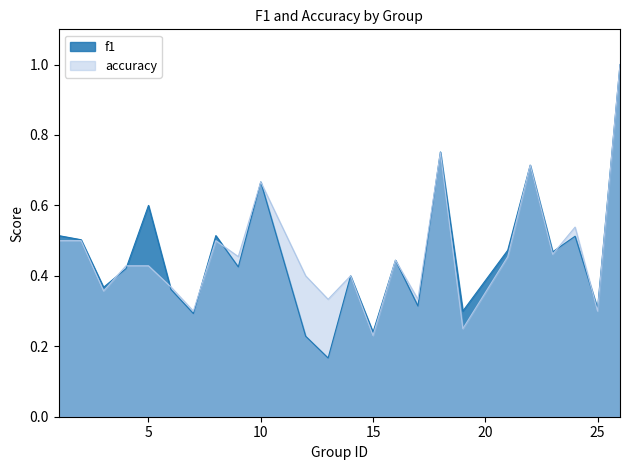

How many lines are shown in the chart?

2